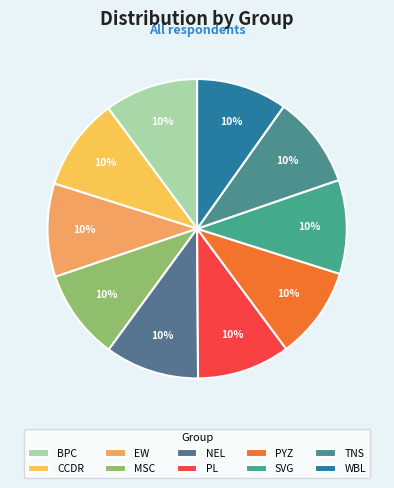

What percentage is the EW slice, to the nearest percent?

10%